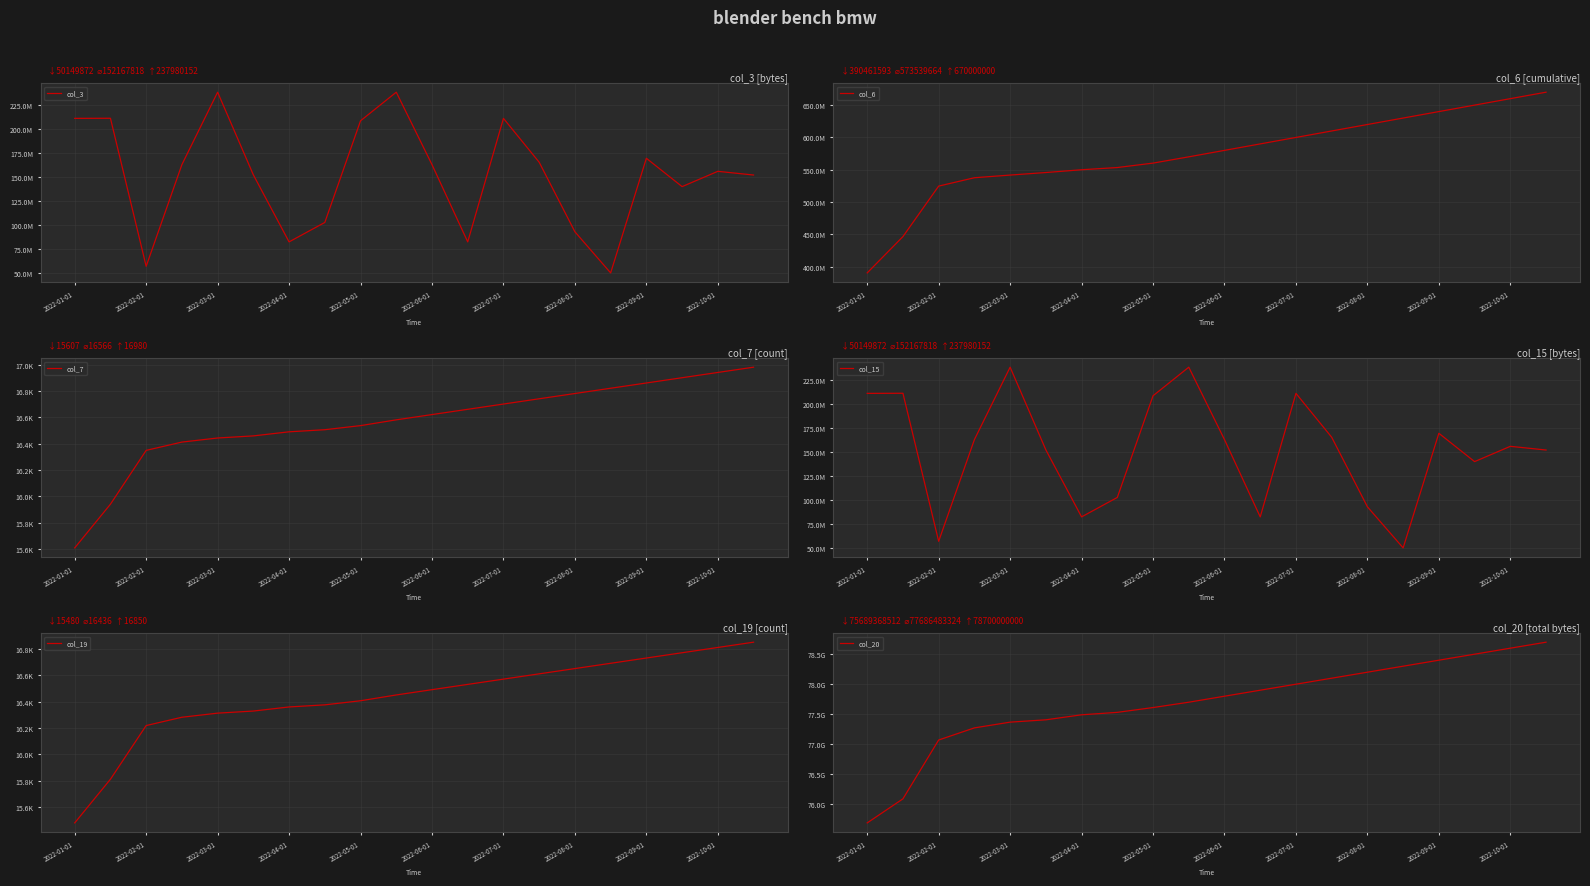

What value does the col_19 series have at 11, to the nearest 50?

16550